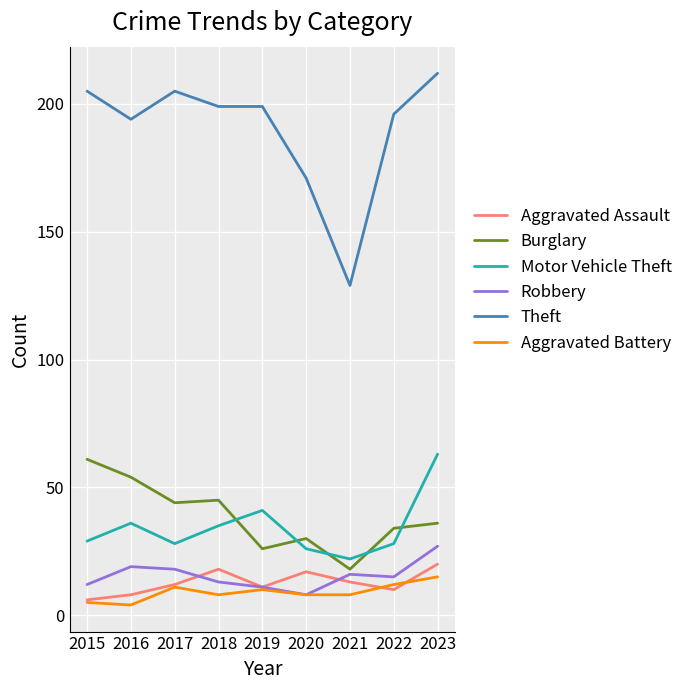

What is the greatest value displayed?

212